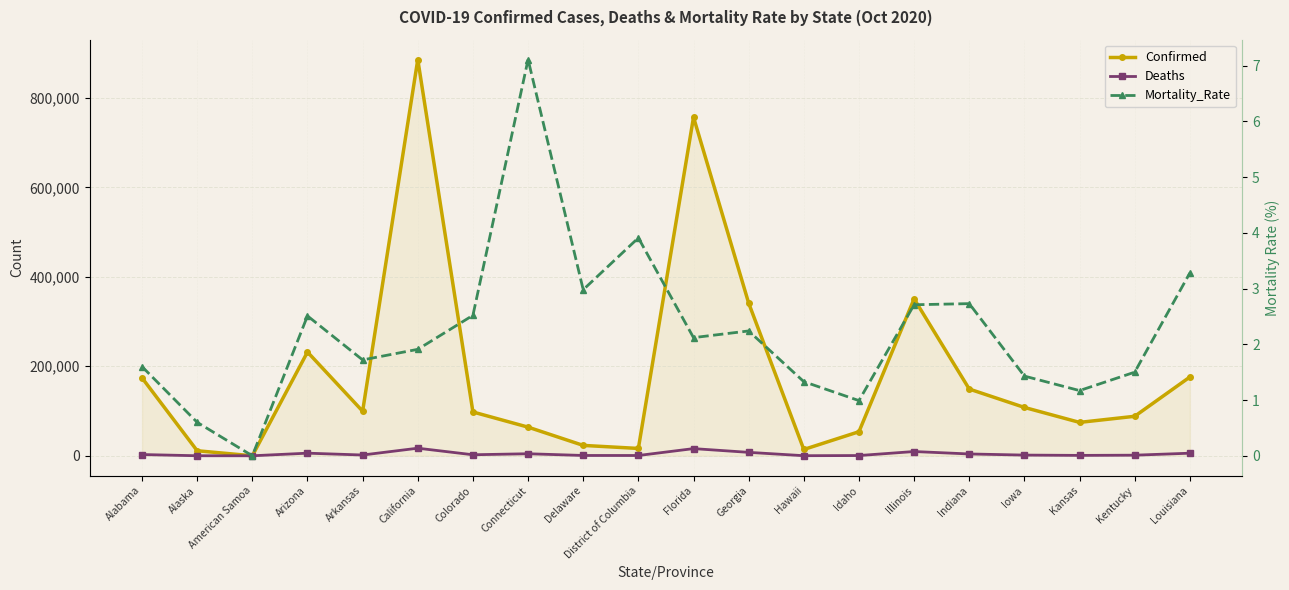

What position from the right is Kansas?

3